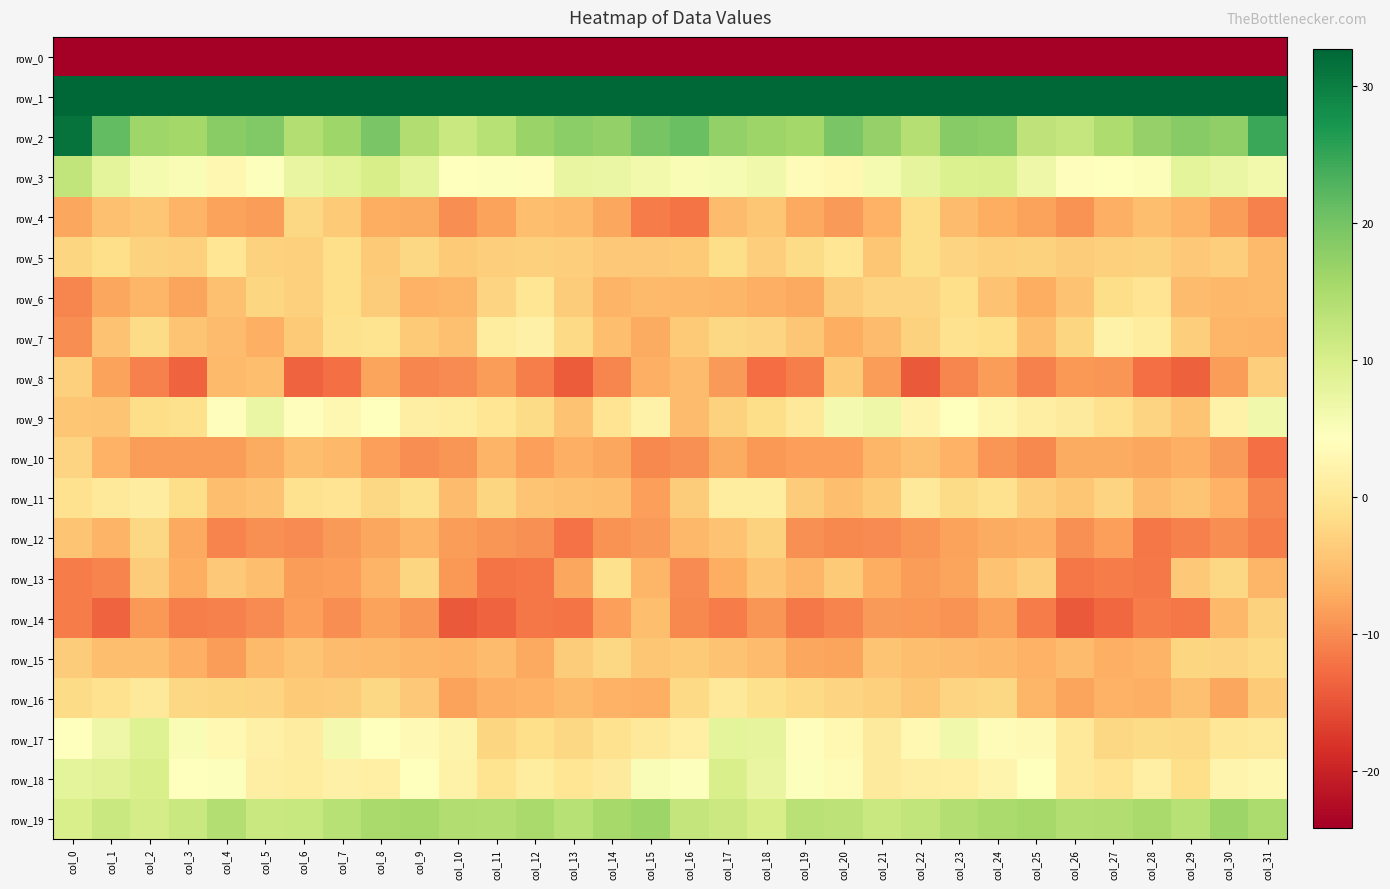

Rank the categories by row_7 value from lowest to highest.

col_0, col_15, col_20, col_5, col_31, col_30, col_4, col_21, col_25, col_14, col_10, col_1, col_3, col_19, col_16, col_6, col_9, col_29, col_22, col_18, col_26, col_17, col_13, col_2, col_24, col_7, col_23, col_8, col_28, col_11, col_12, col_27